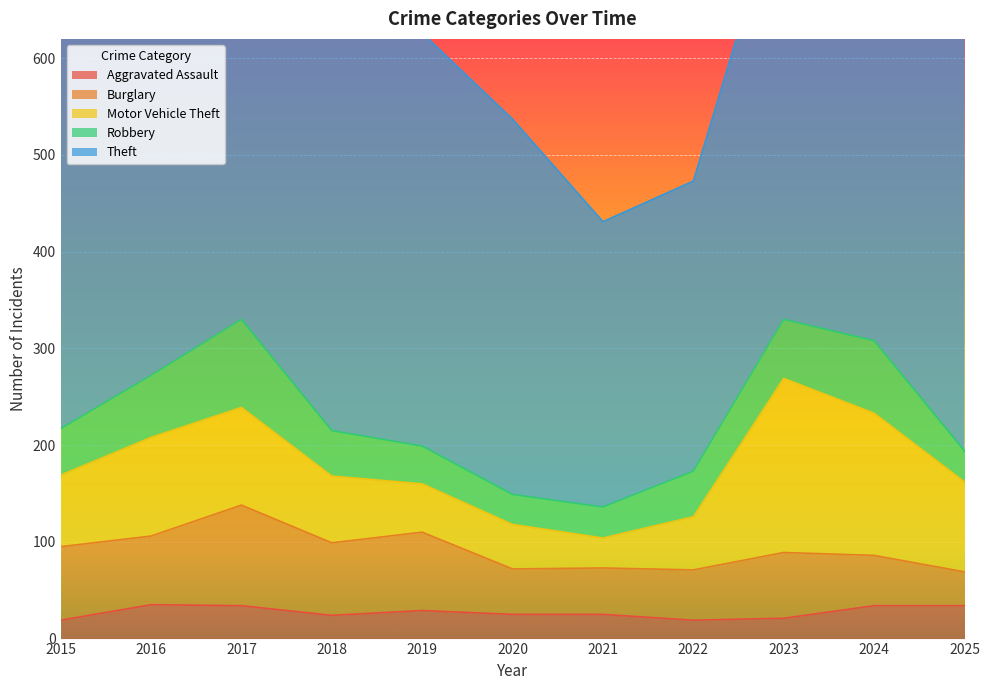

Where does the Theft series first go above 427?

2017